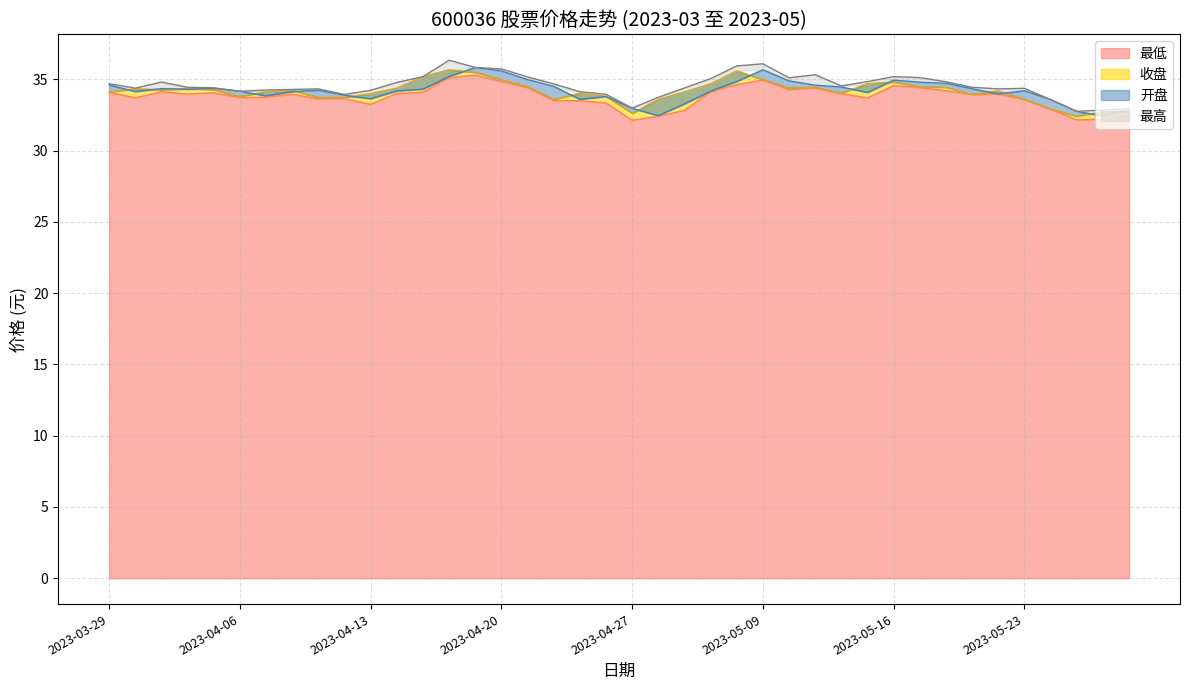

What is the sum of the 收盘 values at 2023-05-10 and 2023-04-13?

68.4